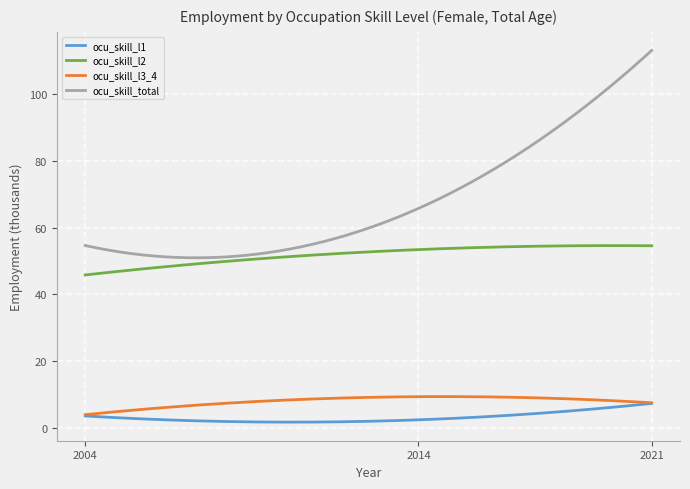

Which series has the largest total across all categories?

ocu_skill_total